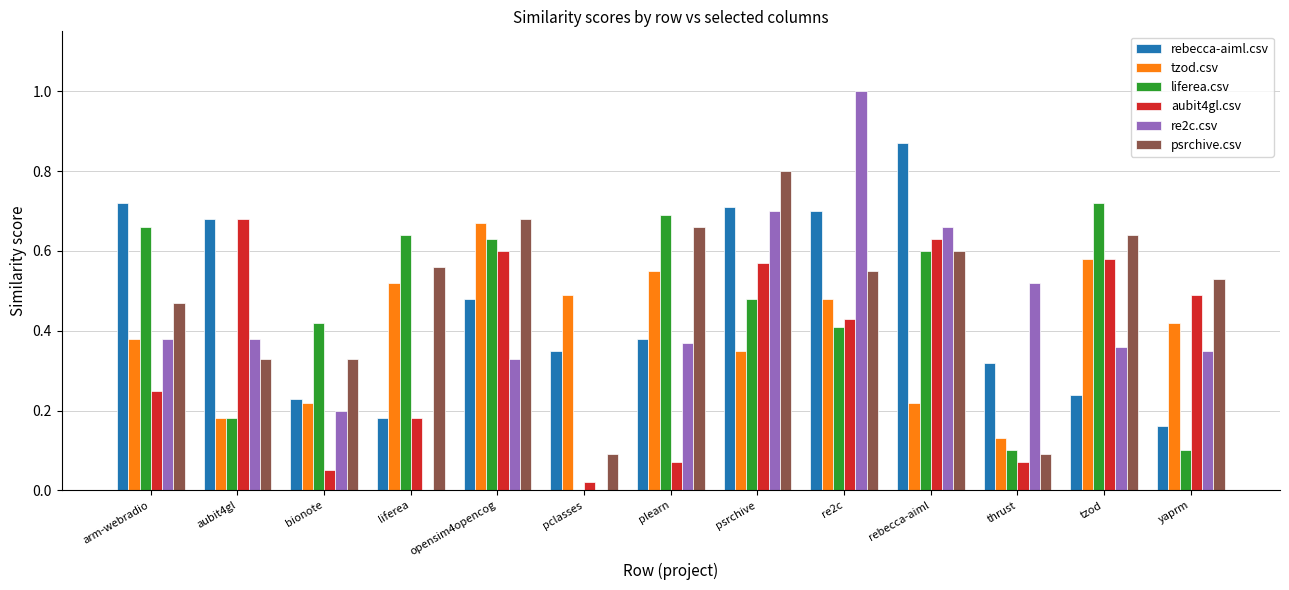

Count the re2c.csv values in the range 0 to 1.

13